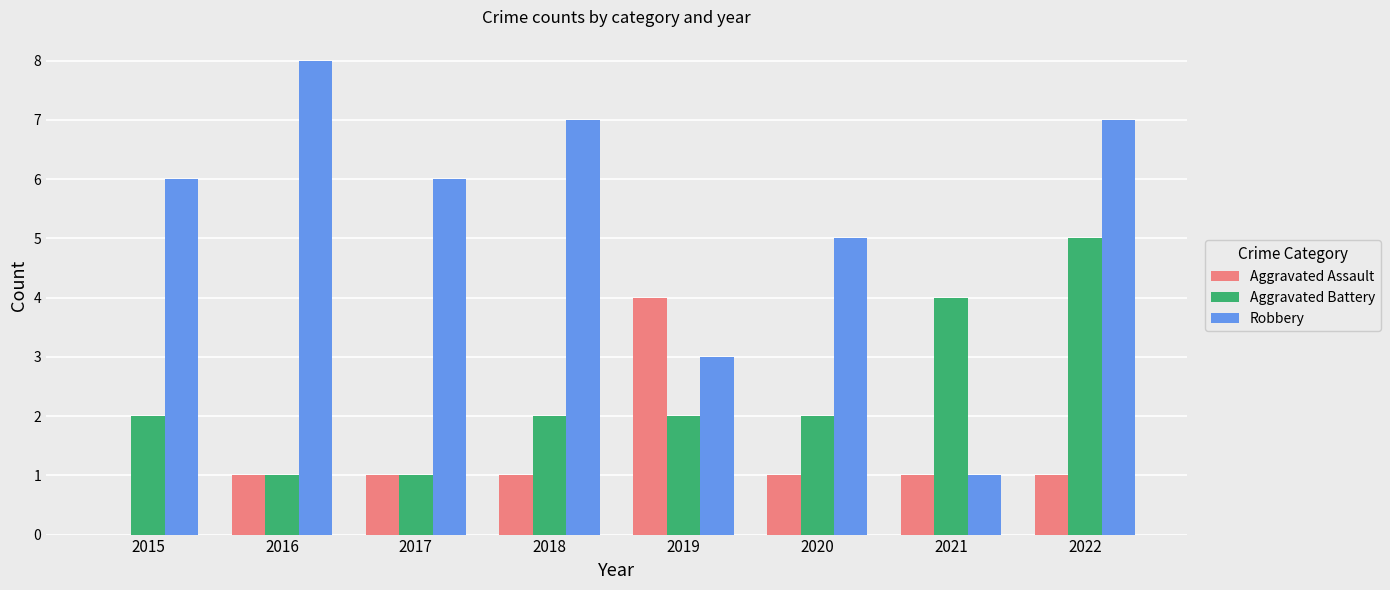

How many categories are shown in the chart?

8